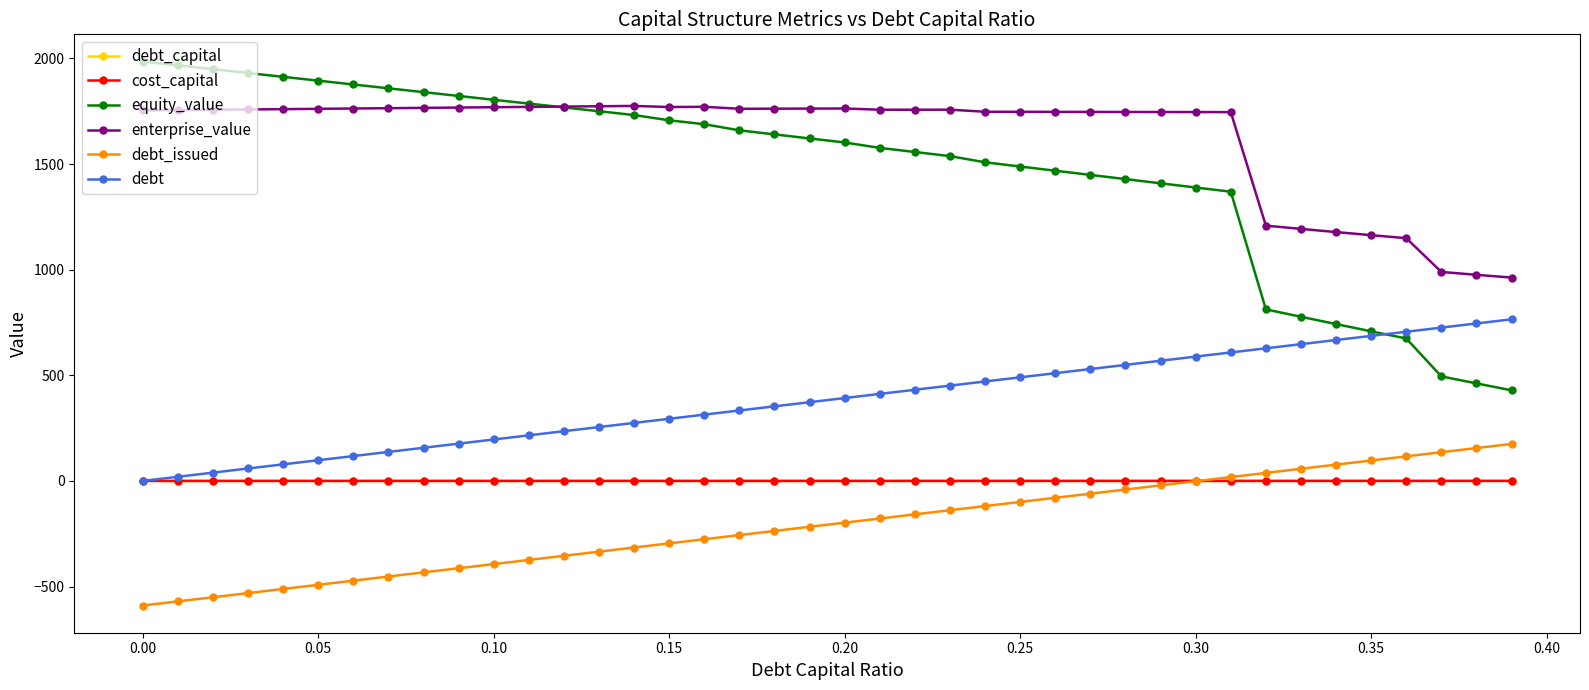

Which series has the largest range (max minus min)?

equity_value